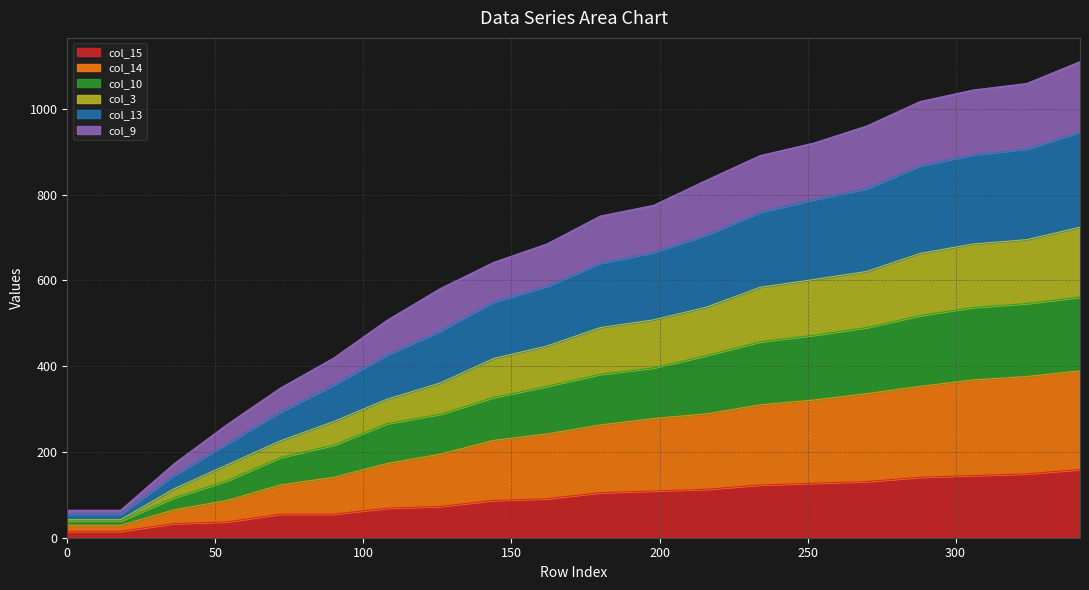

How many data points does each series have?

20